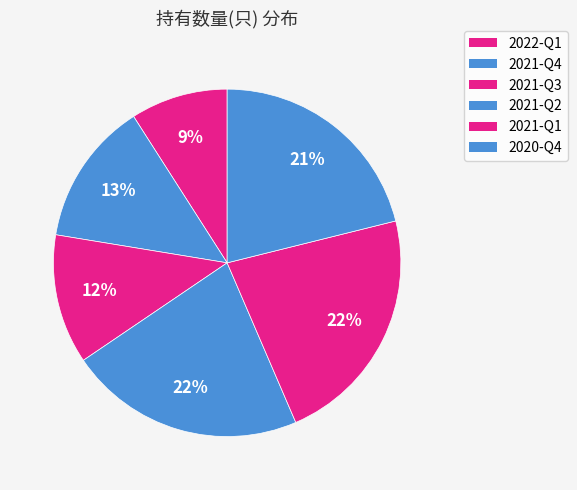

Combined, what portion of the pie is 2020-Q4 and 2022-Q1?

30.2%